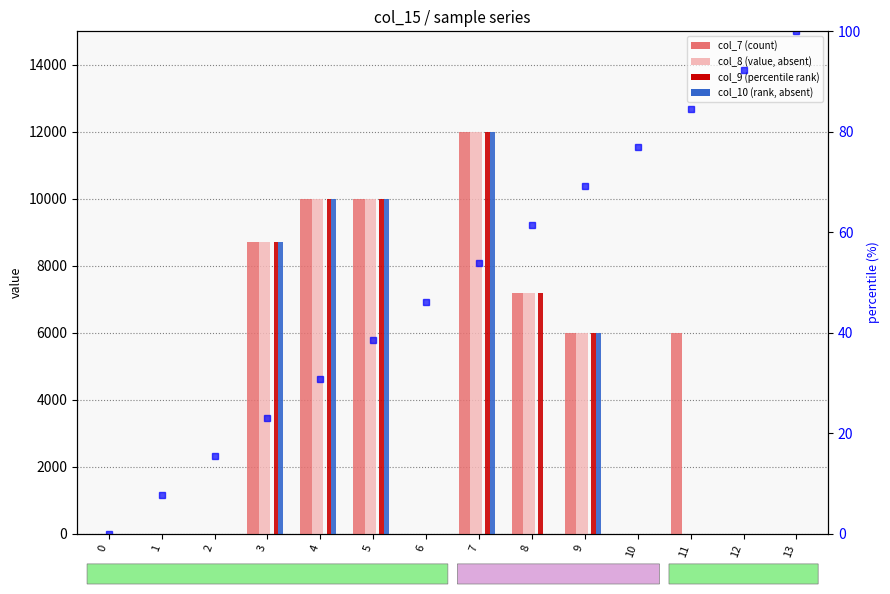

Reading left to right, list all the values displayed in this chart.

col_7 (count): 0.0	0.0	0.0	8700.0	10000.0	10000.0	0.0	12000.0	7200.0	6000.0	0.0	6000.0	0.0	0.0
col_8 (value, absent): 0.0	0.0	0.0	8700.0	10000.0	10000.0	0.0	12000.0	7200.0	6000.0	0.0	0.0	0.0	0.0
col_9 (percentile rank): 0.0	0.0	0.0	8700.0	10000.0	10000.0	0.0	12000.0	7200.0	6000.0	0.0	0.0	0.0	0.0
col_10 (rank, absent): 0.0	0.0	0.0	8700.0	10000.0	10000.0	0.0	12000.0	0.0	6000.0	0.0	0.0	0.0	0.0
col_1 %: 0.0	7.7	15.4	23.1	30.8	38.5	46.2	53.8	61.5	69.2	76.9	84.6	92.3	100.0